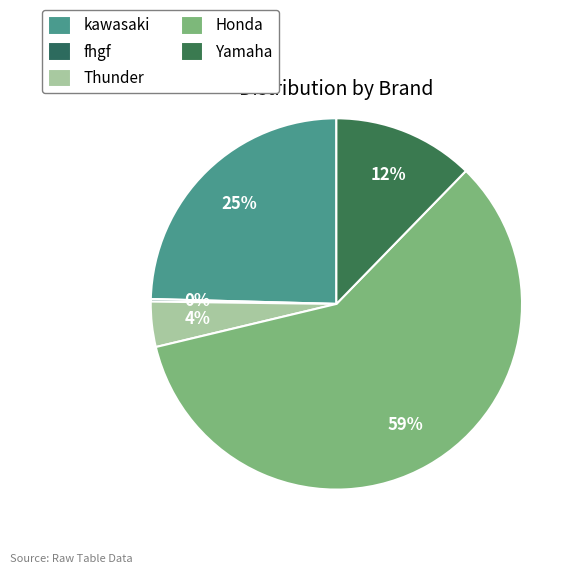

To the nearest percent, what percentage of the pie is Yamaha?

12%